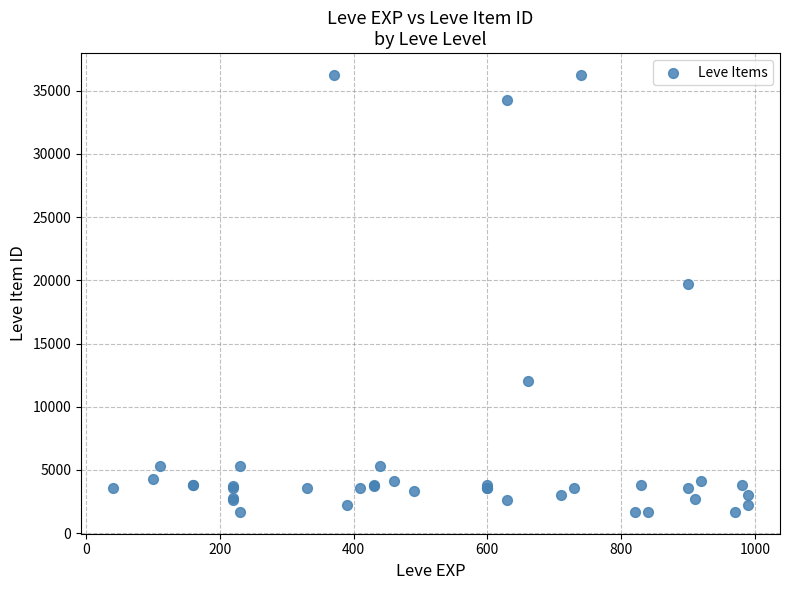

What Y value in the scatter plot is closest to 18967?

19744